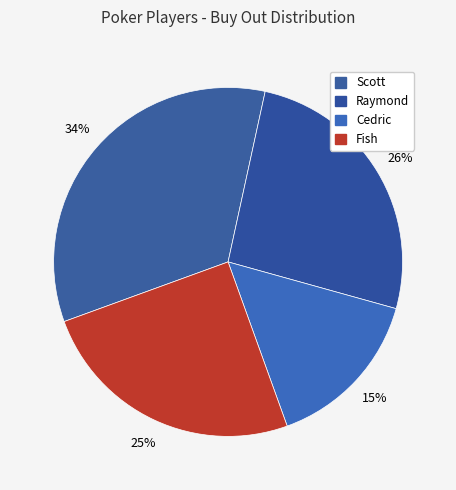

How many slices are in this pie chart?

4